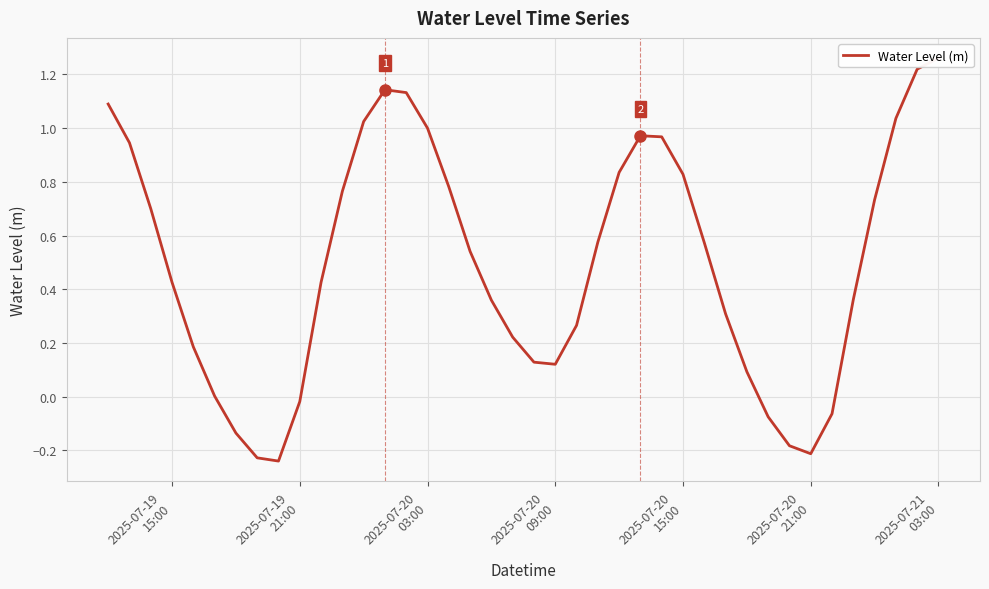

What is the sum of all values?

19.9